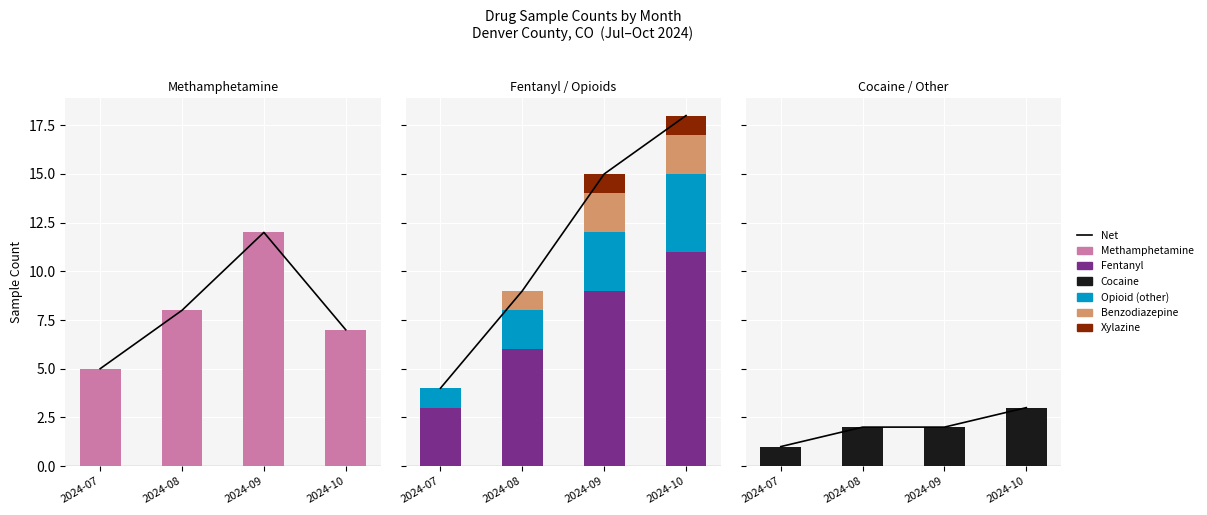

Rank the series at 2024-09 from lowest to highest value.

Xylazine, Cocaine, Benzodiazepine, Opioid (other), Fentanyl, Methamphetamine